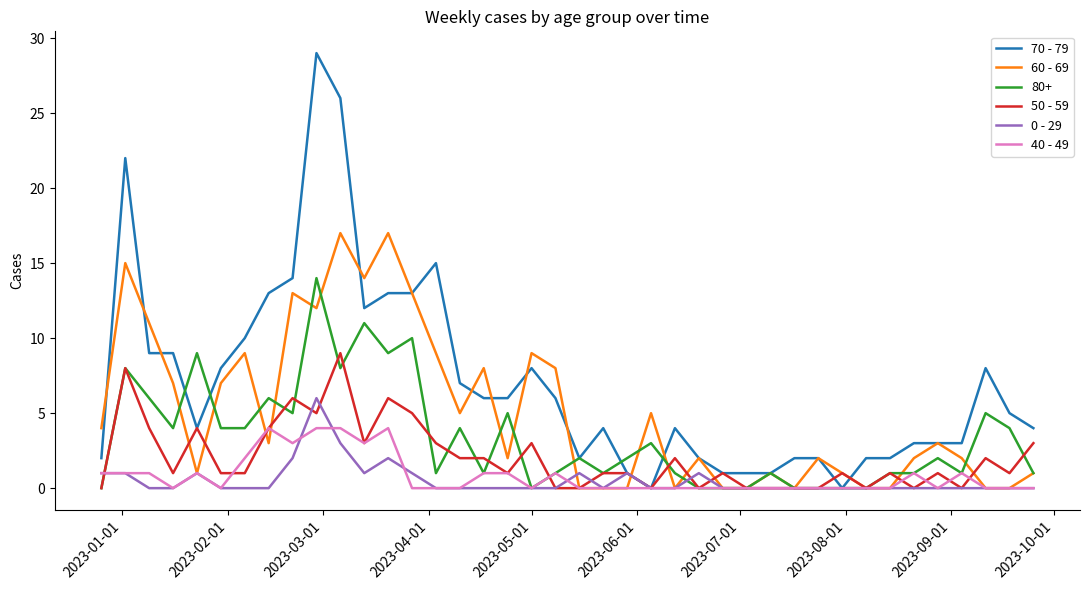

Which series has the widest spread of values?

70 - 79